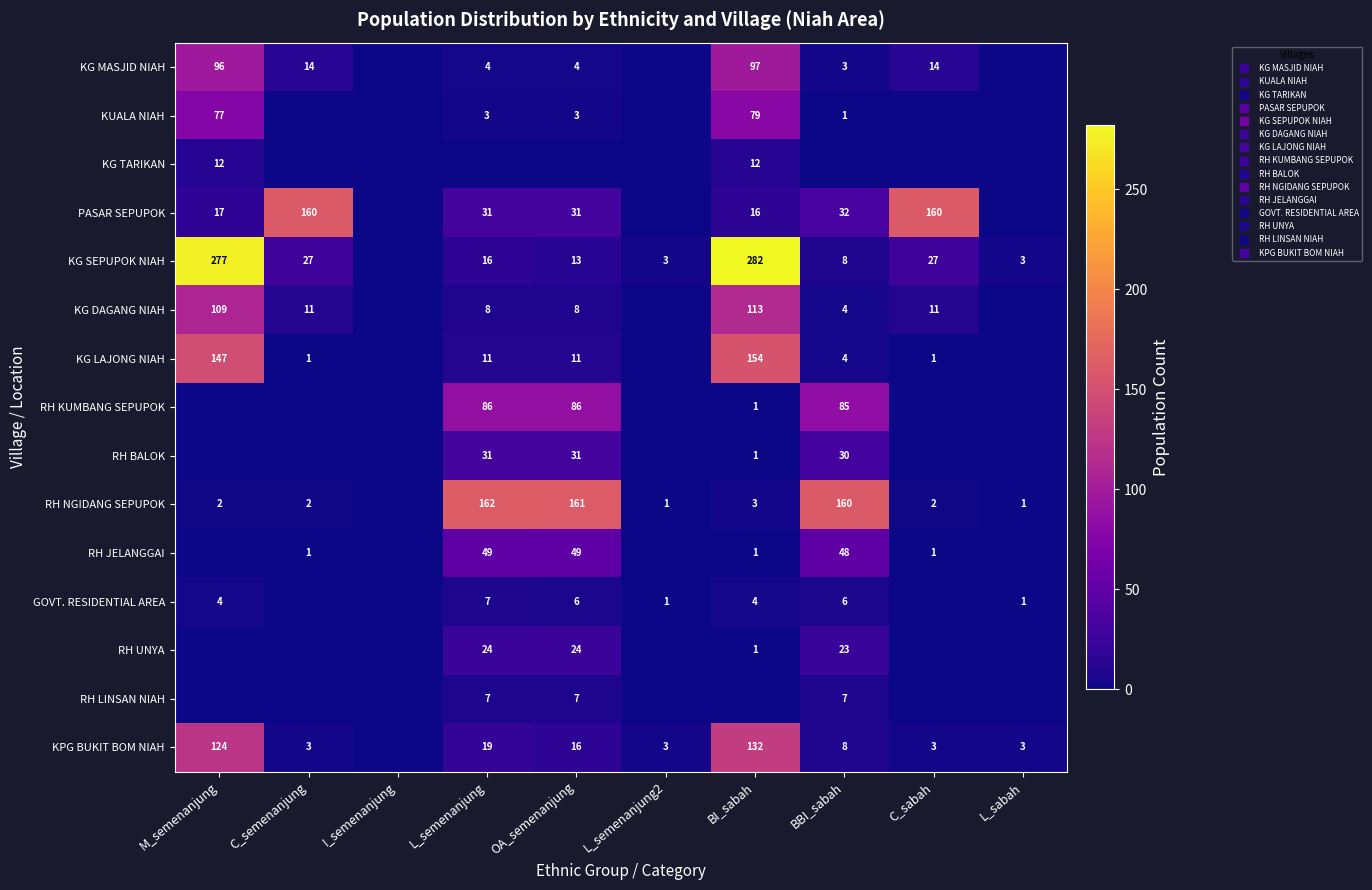

Which category has the lowest value across all series?

I_semenanjung